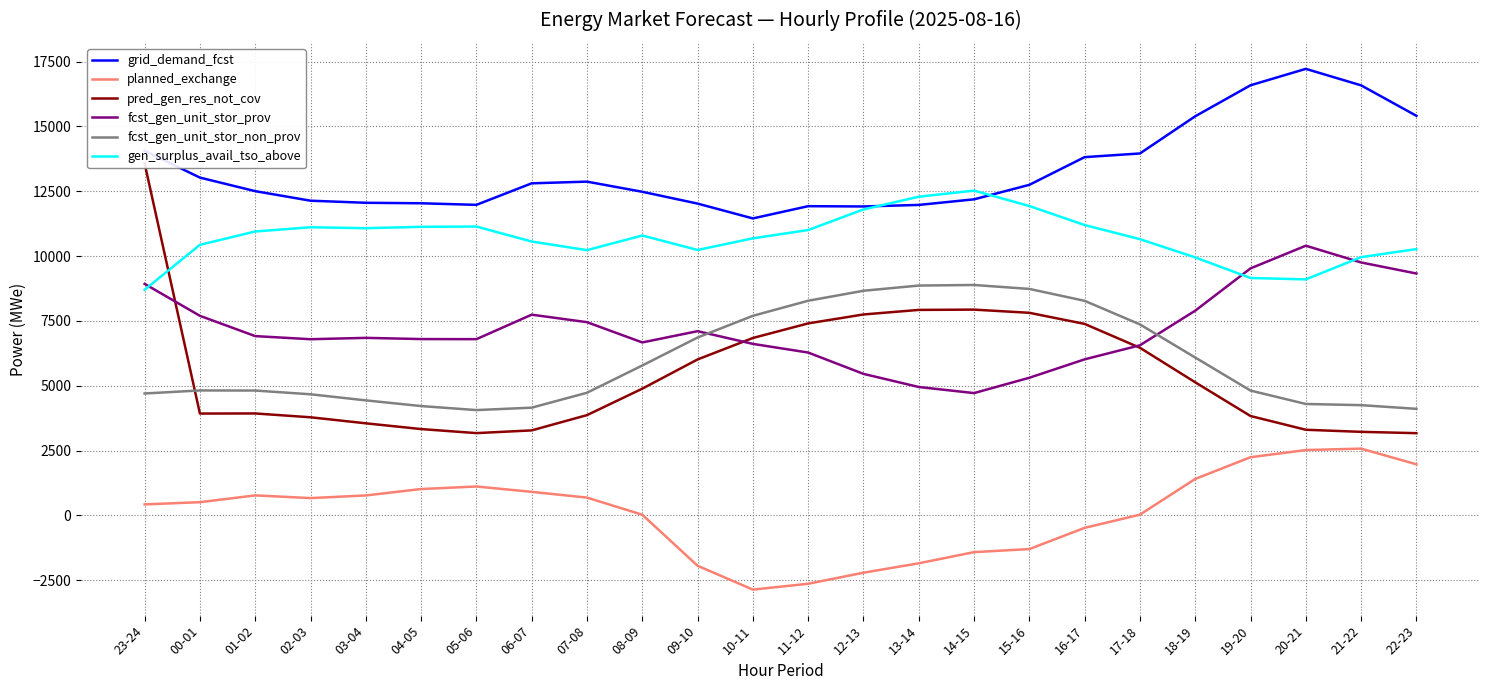

True or false: pred_gen_res_not_cov and planned_exchange cross at least once.

False